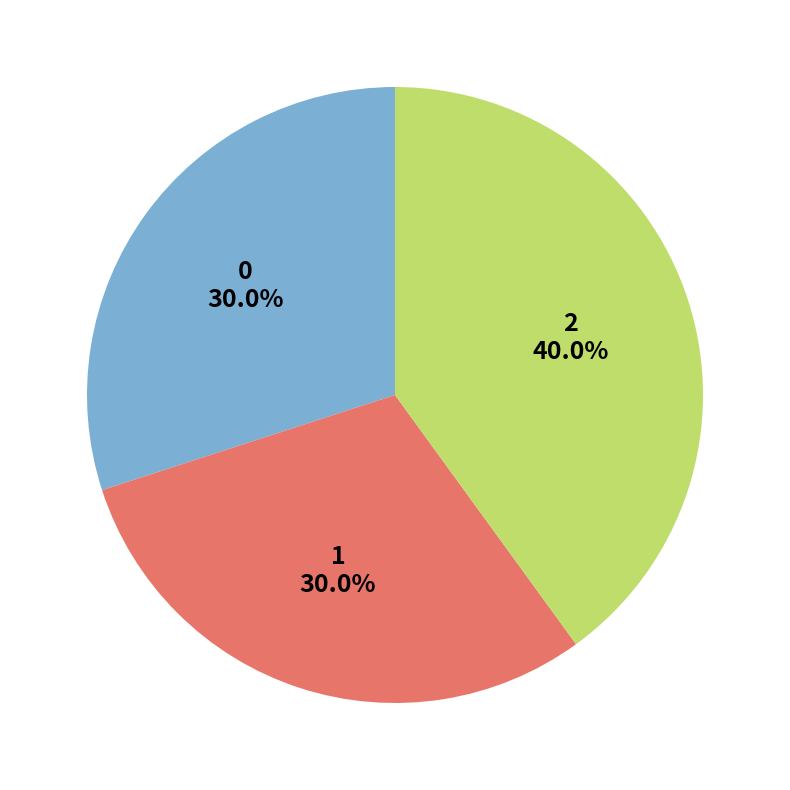

Which category has the biggest portion of the pie?

2